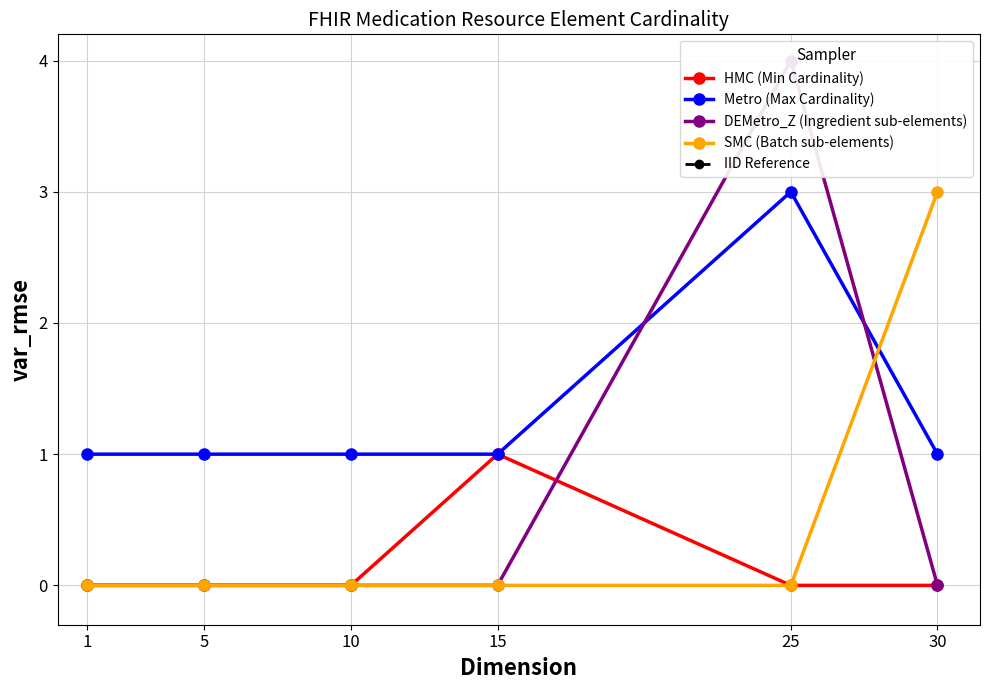

True or false: IID Reference and DEMetro_Z (Ingredient sub-elements) cross at least once.

False